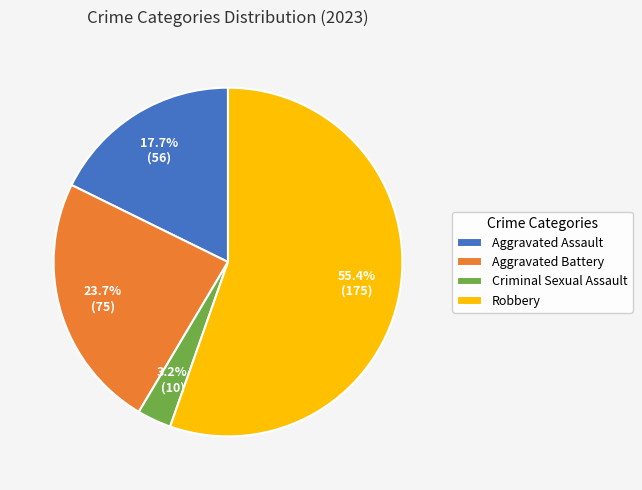

What portion of the pie excludes Aggravated Battery?

76.3%